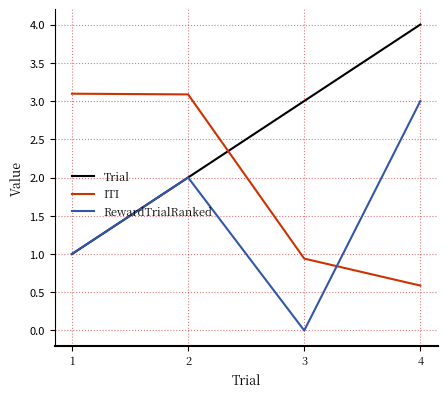

Which series has the largest total across all categories?

Trial